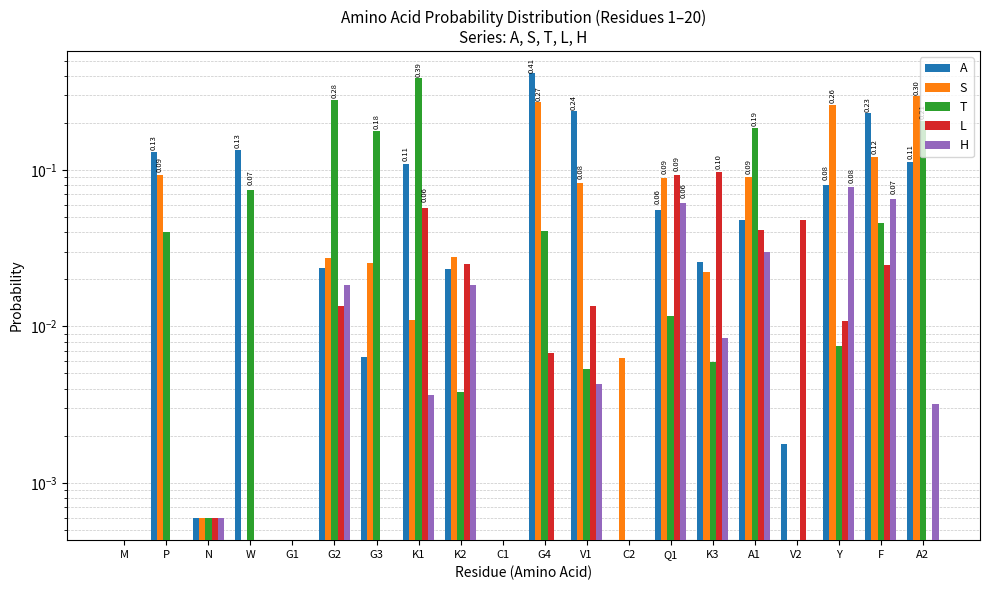

Which series has the largest total across all categories?

A